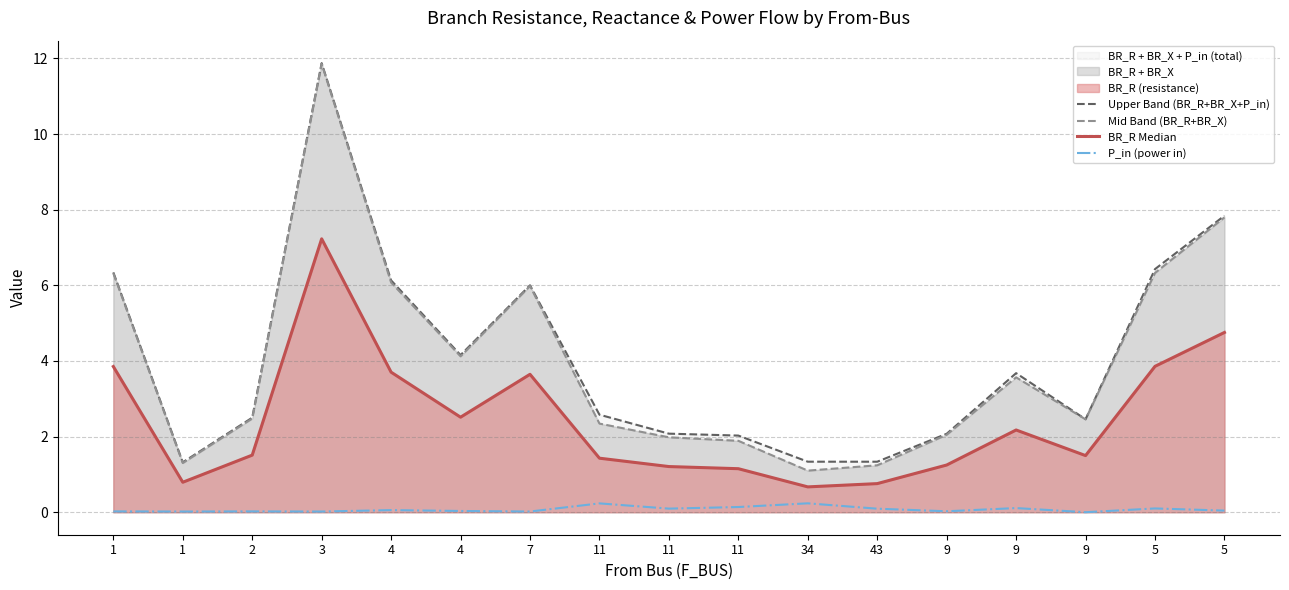

True or false: Upper Band (BR_R+BR_X+P_in) has a value of 2.2 at 1.

False